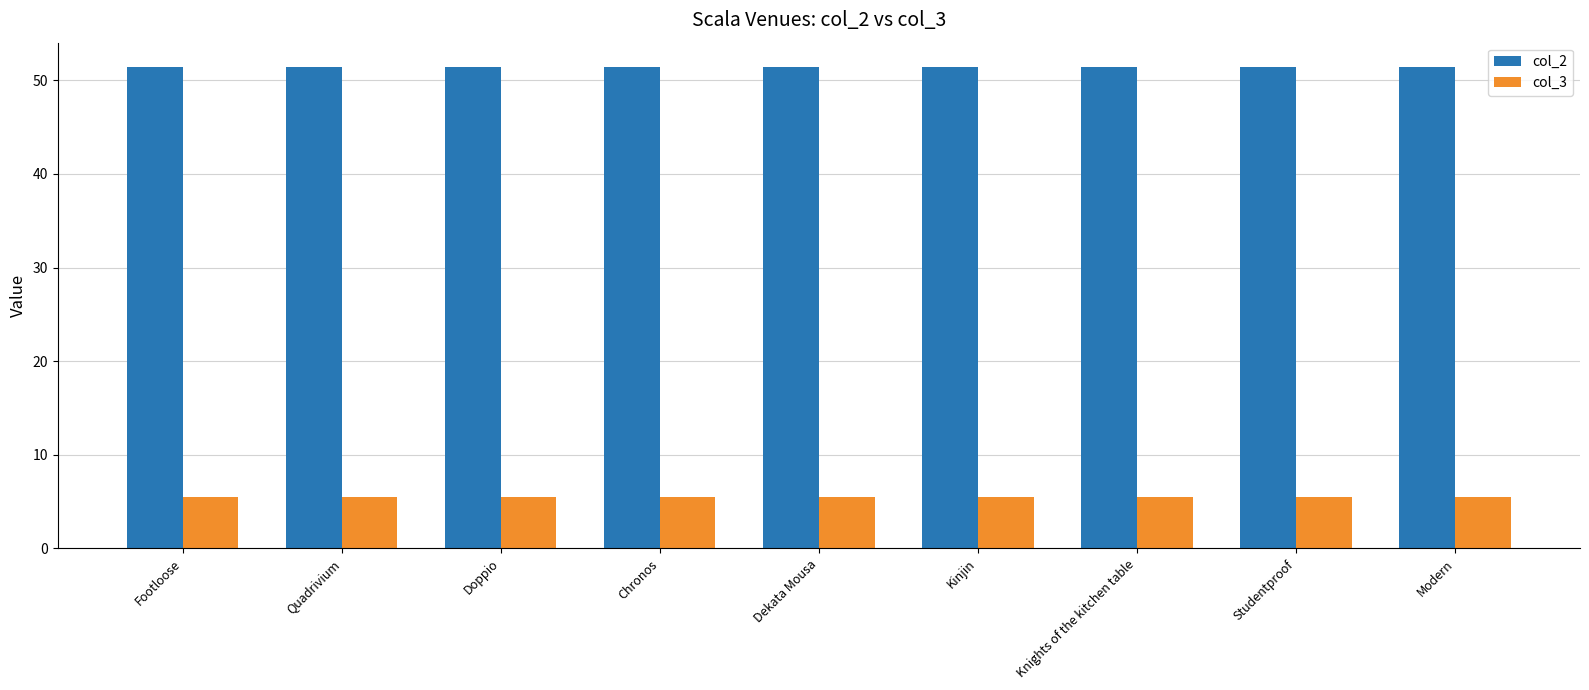

Rank the series by their maximum value, from lowest to highest.

col_3, col_2